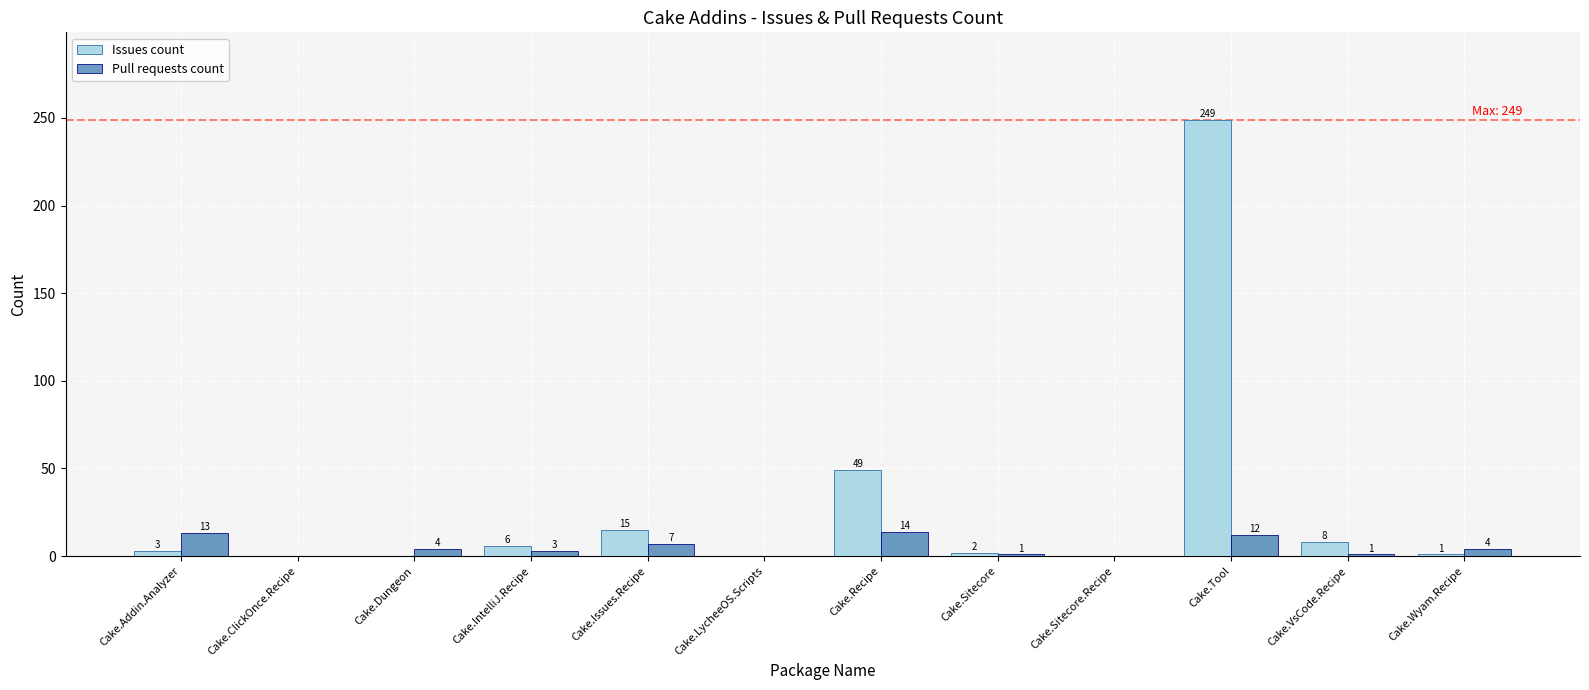

What is the sum of all Pull requests count values?

59